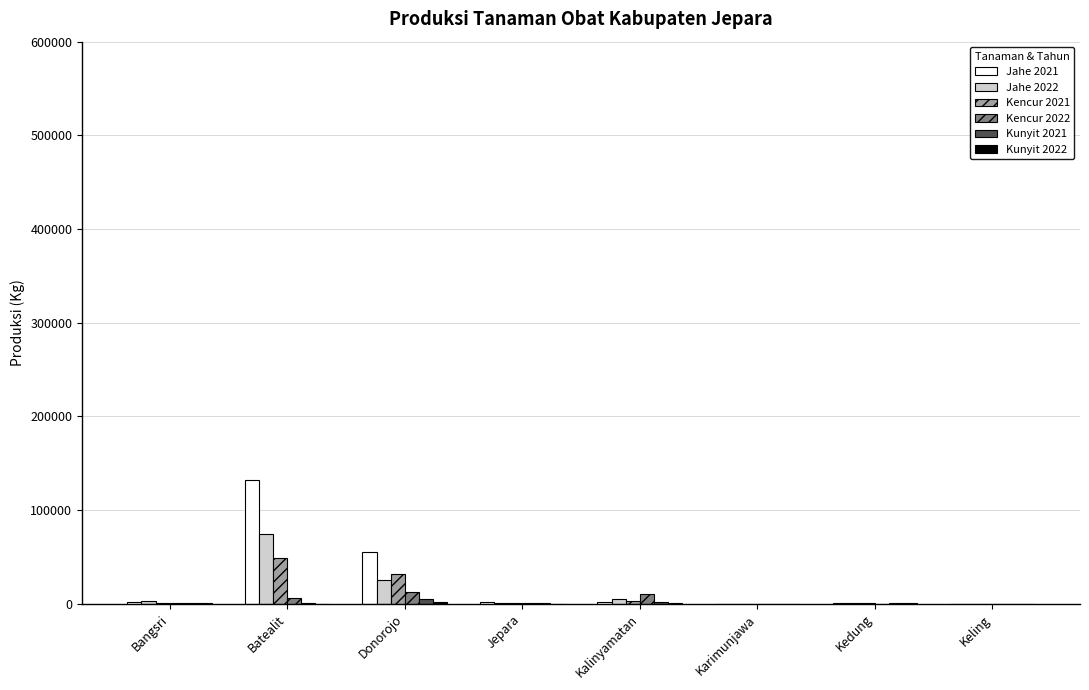

True or false: Kencur 2021 has a value of 30013 at Keling.

False